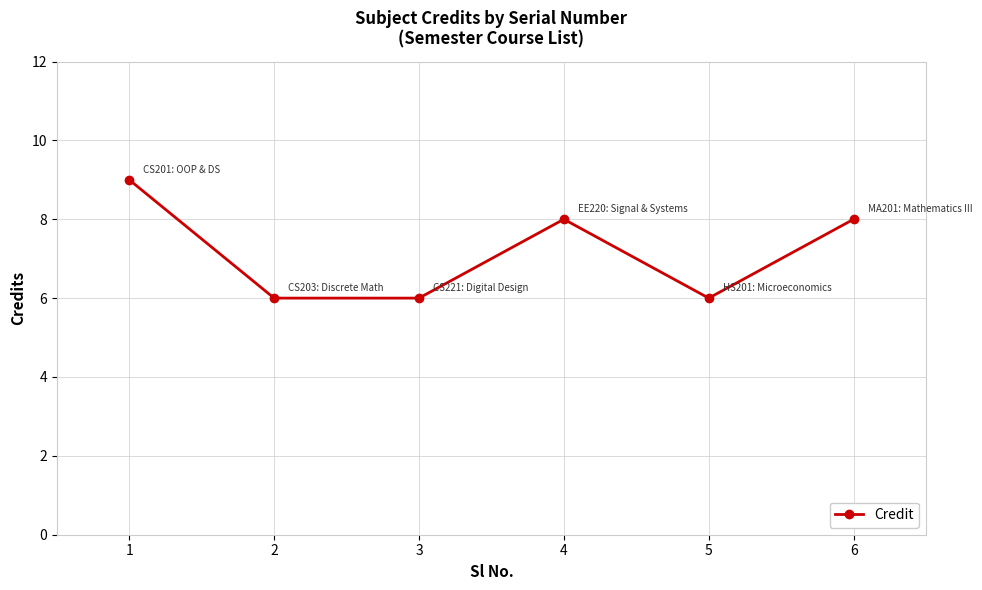

How many interior local peaks (higher than both neighbors) does the data have?

1